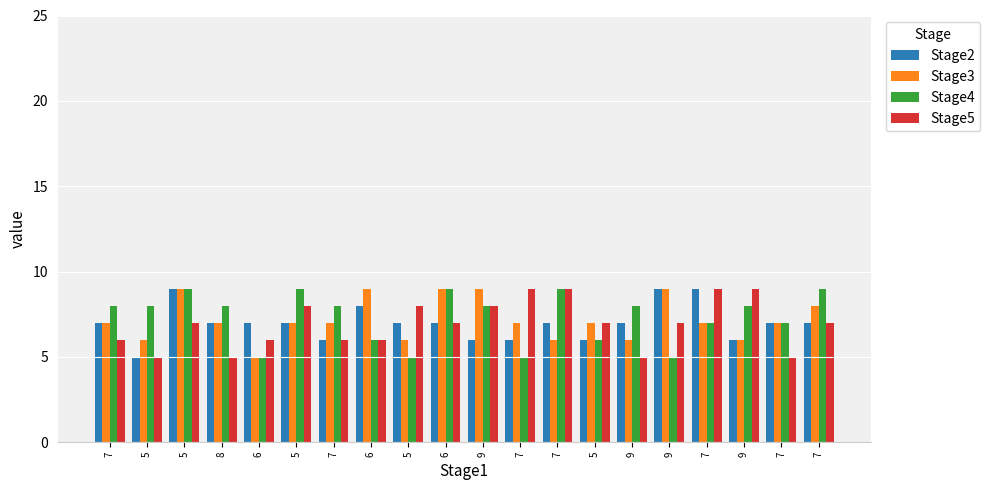

Which series has the largest range (max minus min)?

Stage2